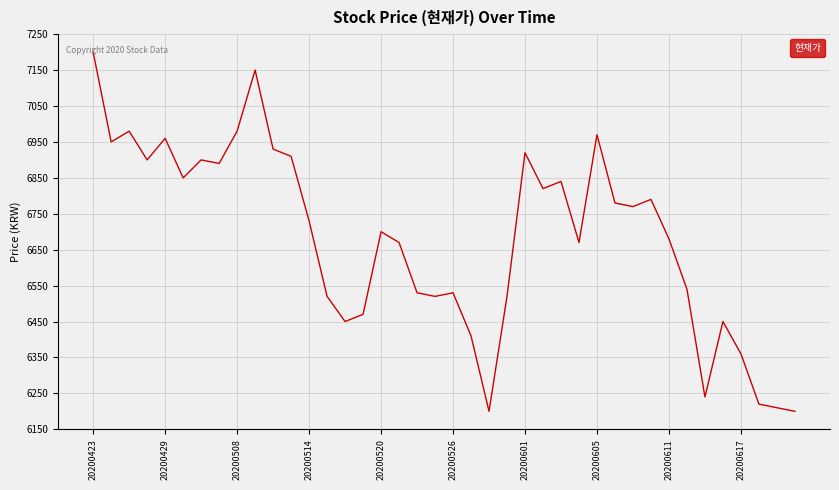

What is the minimum value shown in the chart?

6200